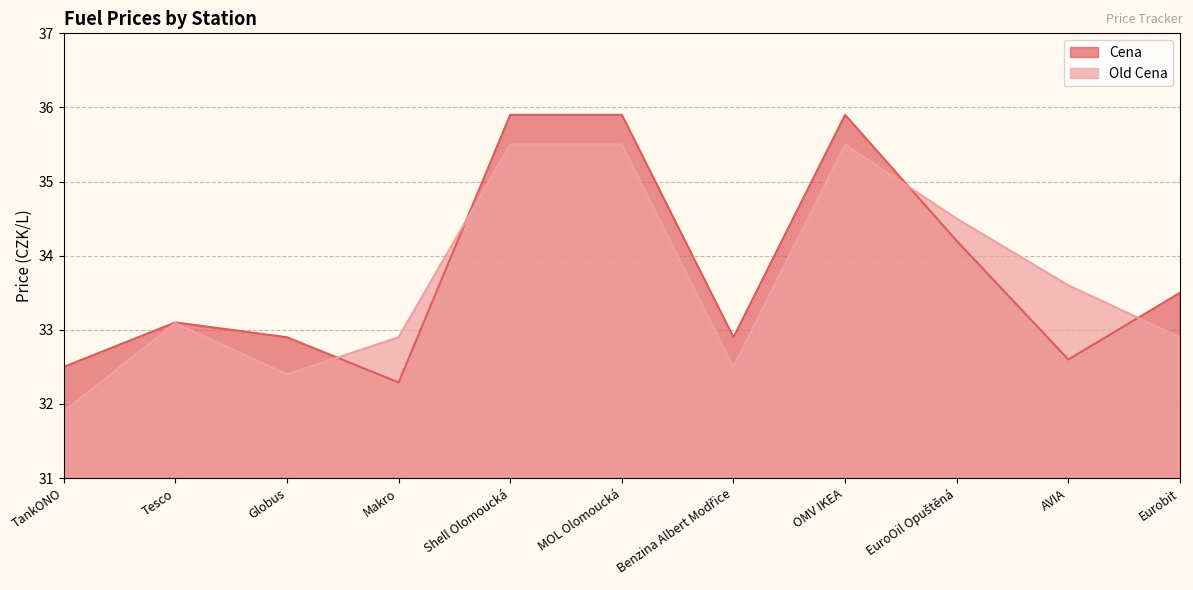

What is the sum of the Cena values at Shell Olomoucká and EuroOil Opuštěná?

70.1